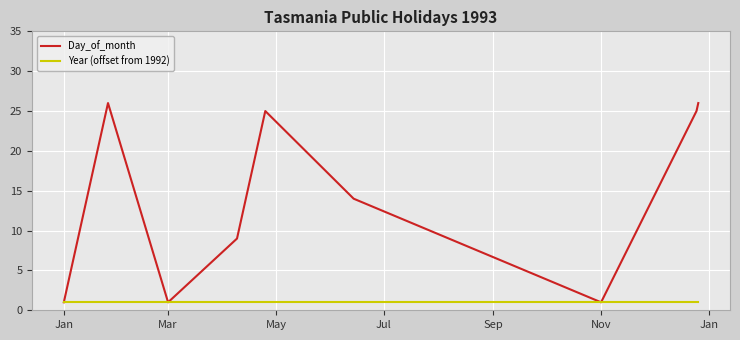

Does the chart display data point markers on the line(s)?

No